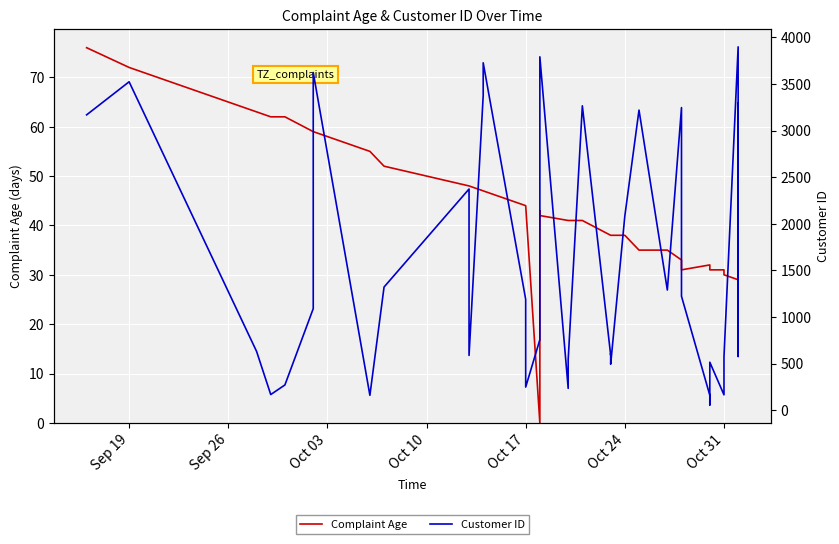

True or false: Customer ID and Complaint Age cross at least once.

False